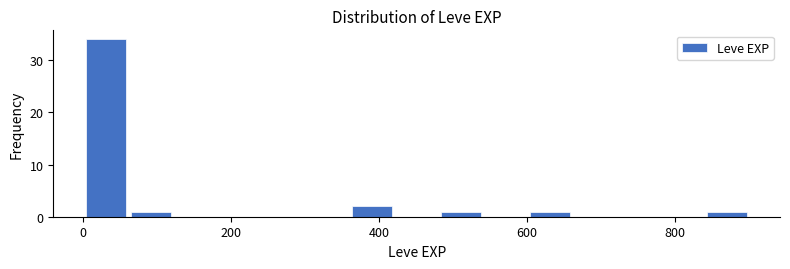

Around what value on the x-axis is the tallest bar? Give the approximate position of its centre, as read against the axis.

40